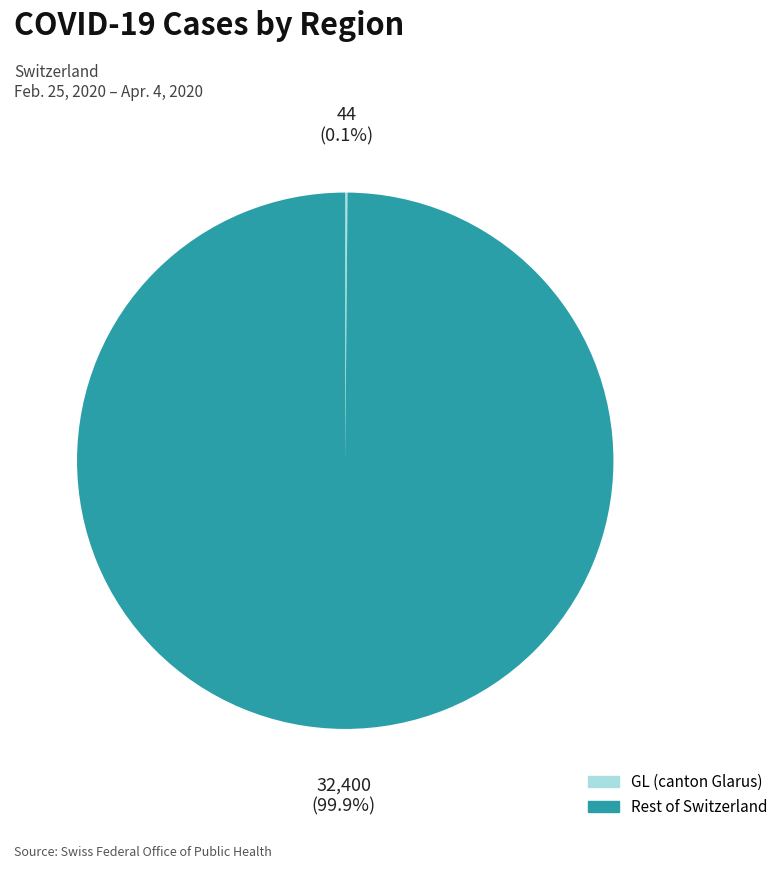

Is there a majority slice in this chart?

Yes